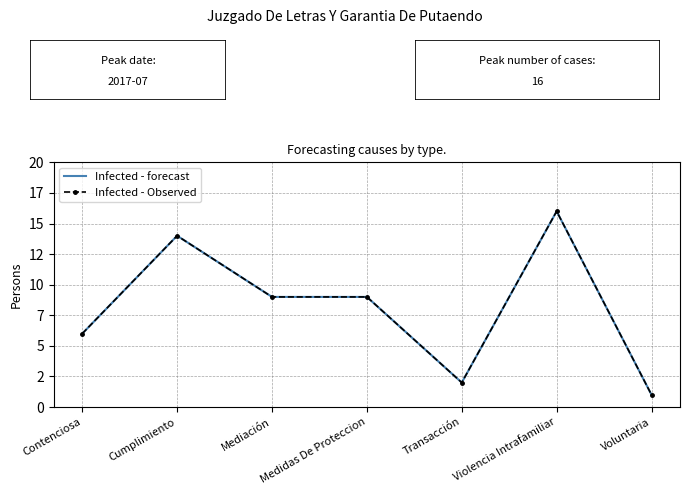

What is the total value across all series at Medidas De Proteccion?

18